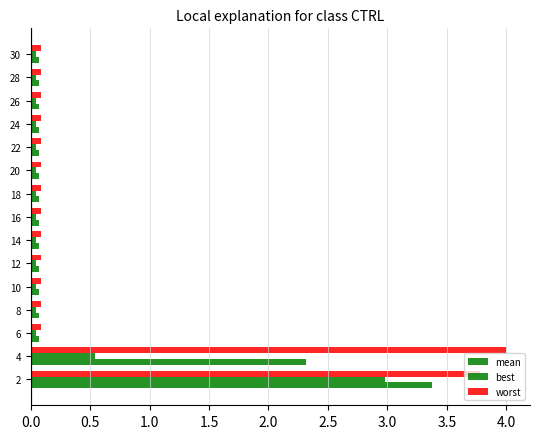

Count the number of data series in this chart.

3